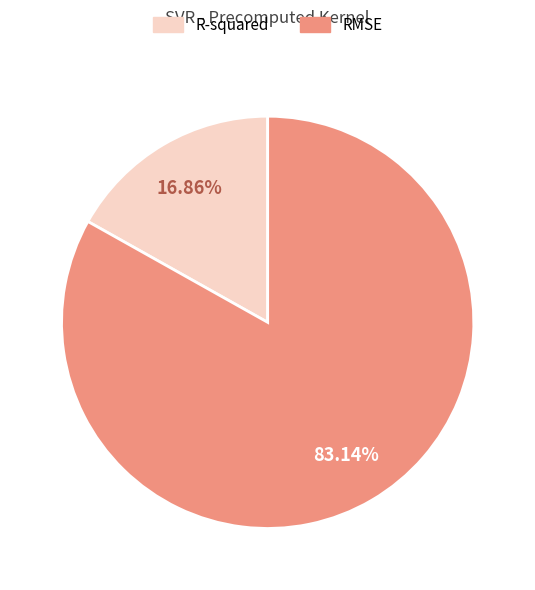

Rank the categories by value from lowest to highest.

R-squared, RMSE